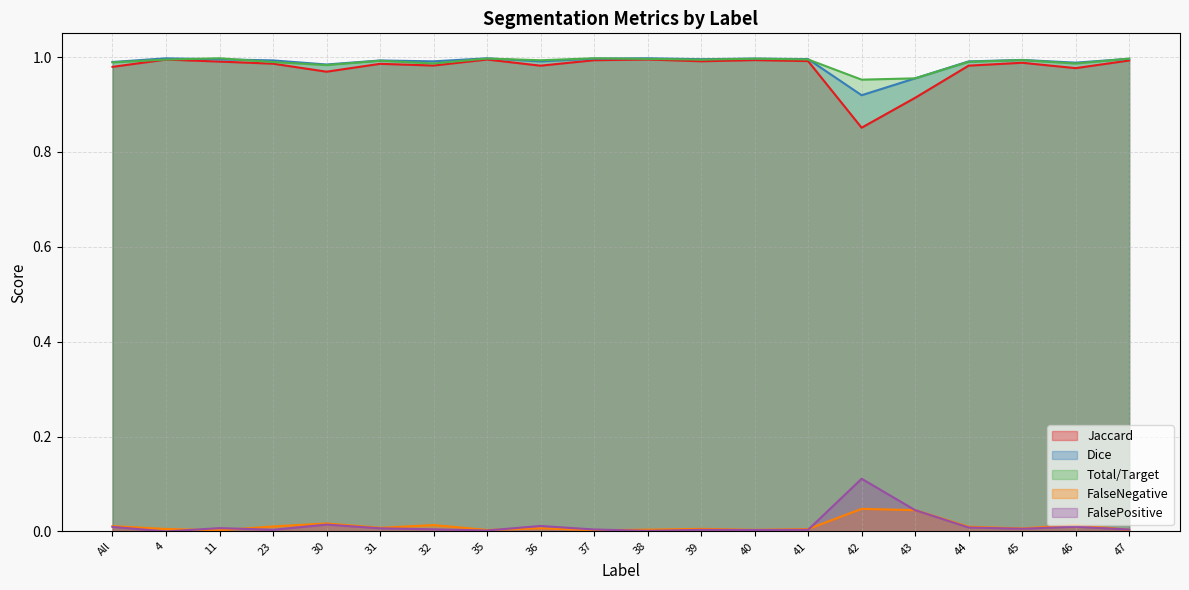

Which has a higher value, All or 40?

40